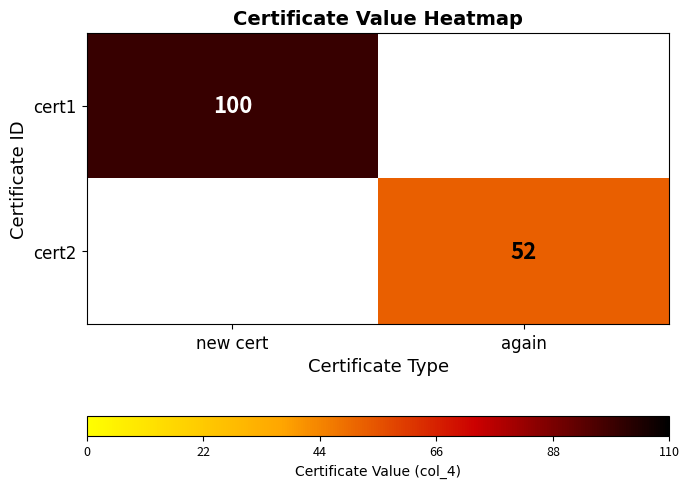

Is it true that cert1 equals 131 at new cert?

False